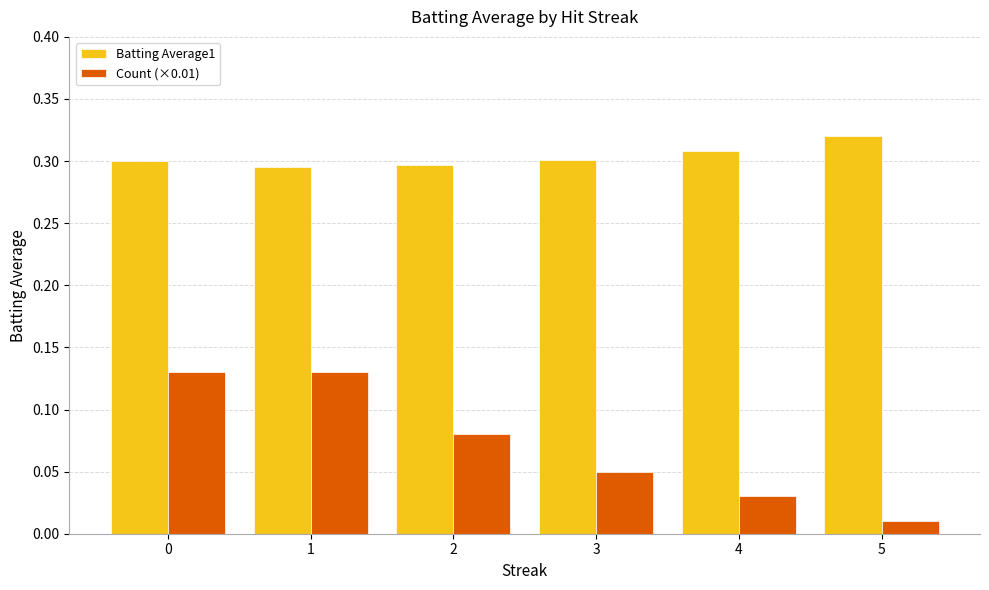

What is the sum of the Batting Average1 values at 1 and 5?

0.6